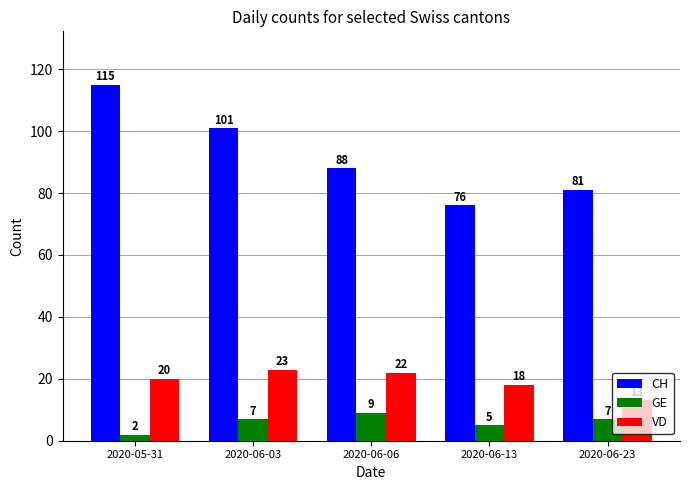

Between 2020-06-03 and 2020-06-13, which series saw the biggest shift?

CH